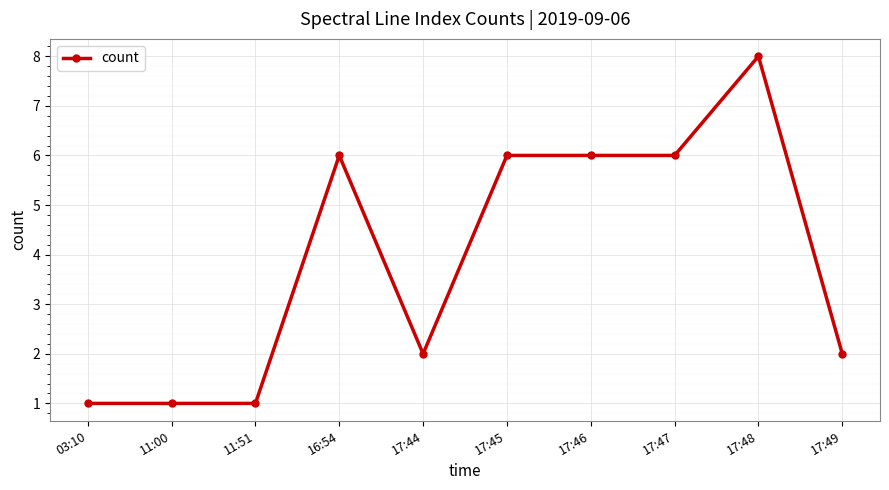

What is the difference between the maximum and second lowest values?

7